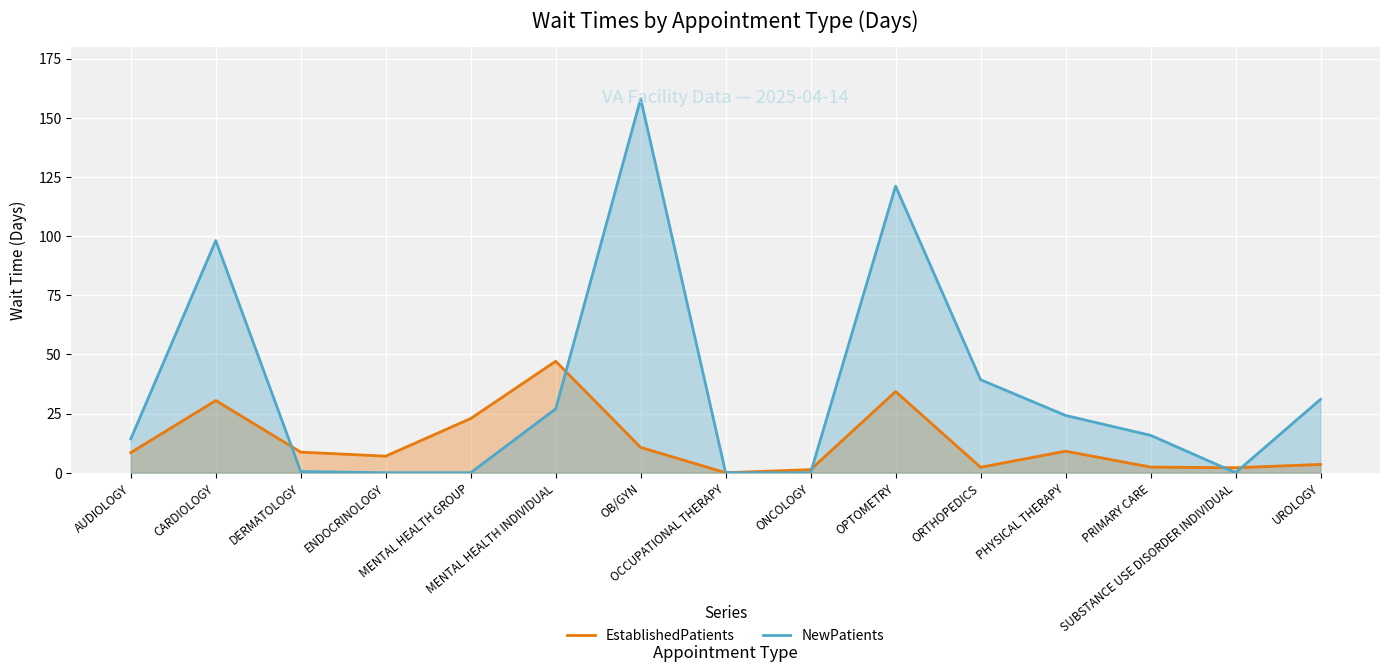

Which category has the lowest value across all series?

OCCUPATIONAL THERAPY